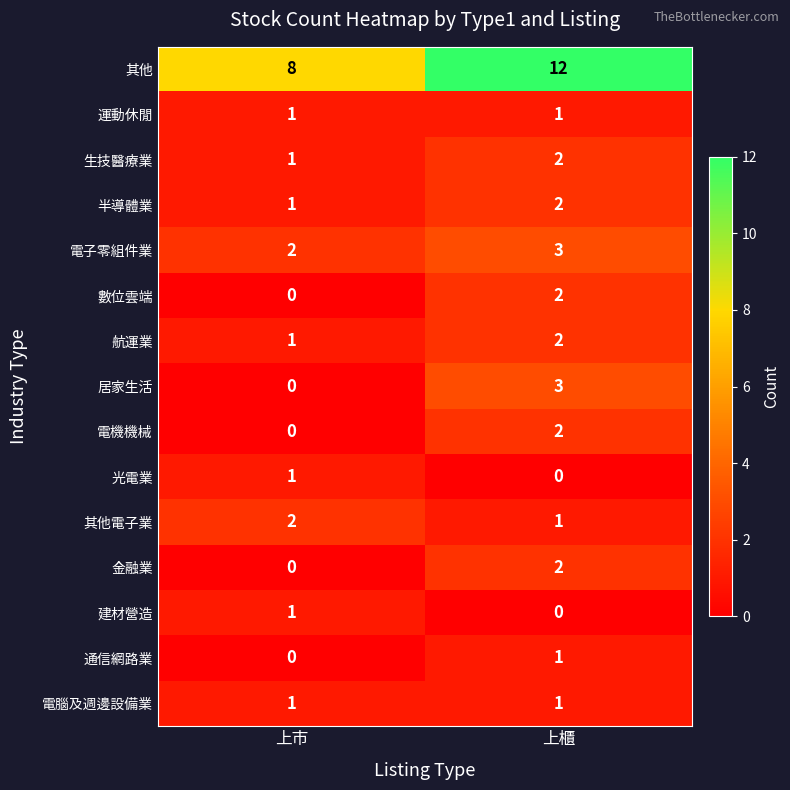

Is it true that 居家生活 equals 5 at 上櫃?

False